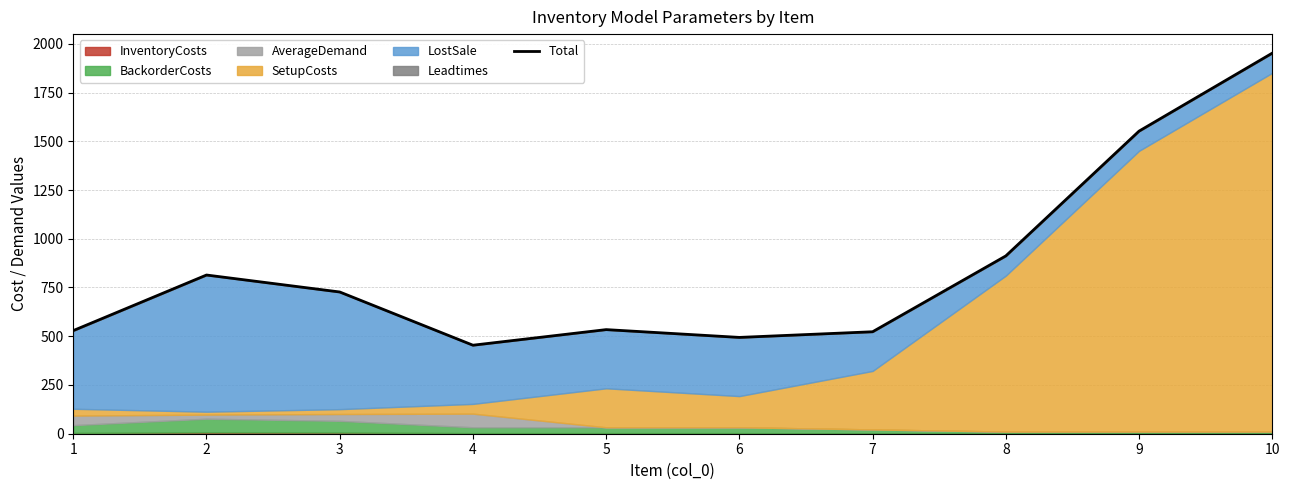

What is the sum of all values?

8491